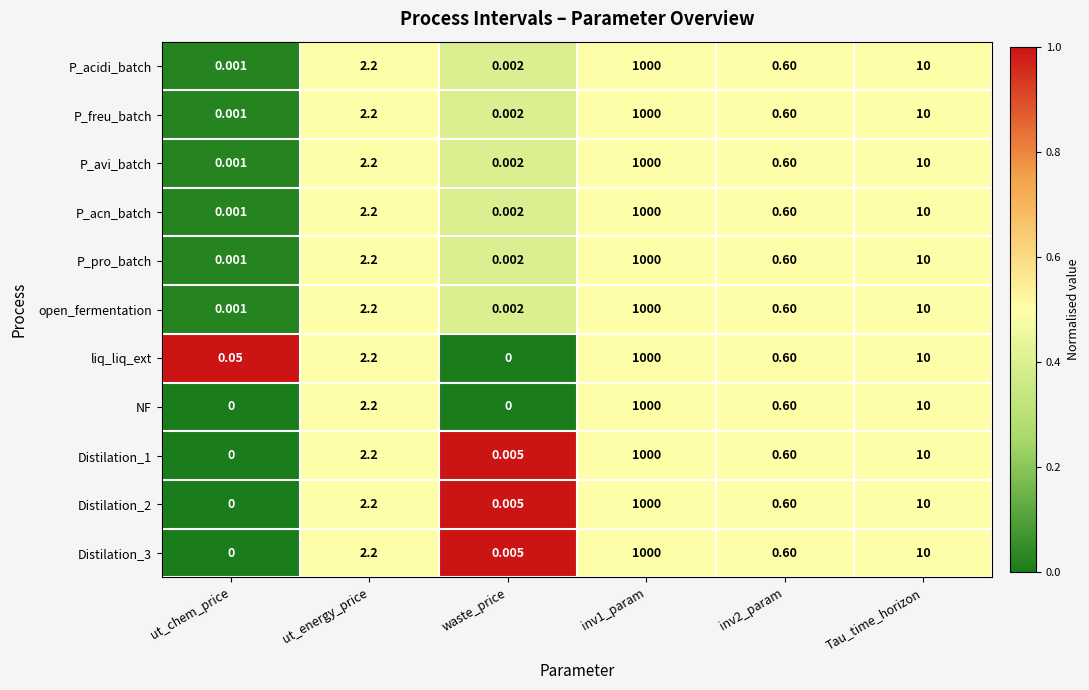

At which label does P_acidi_batch reach its minimum?

ut_chem_price